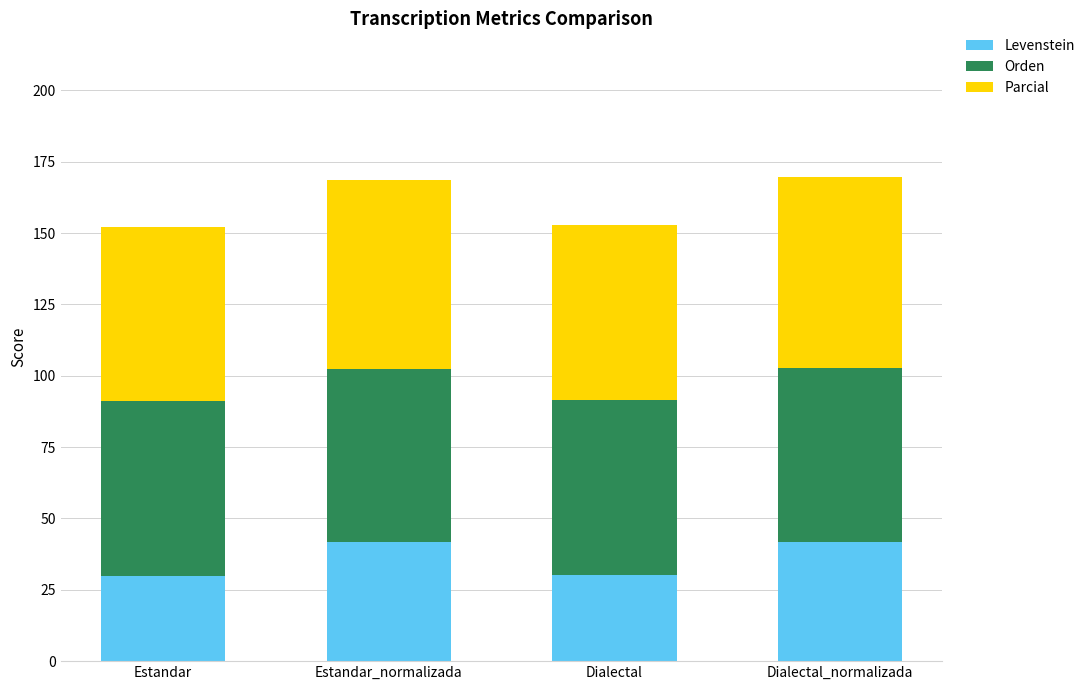

What is the sum of the Levenstein values at Estandar_normalizada and Dialectal_normalizada?

83.5